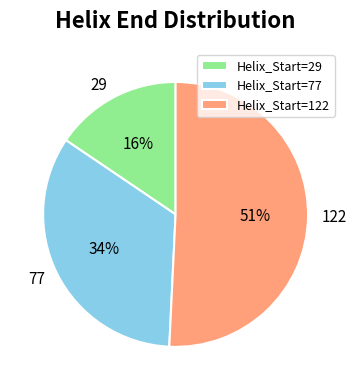

Is the sum of Helix_Start=29 and Helix_Start=77 greater than half?

No